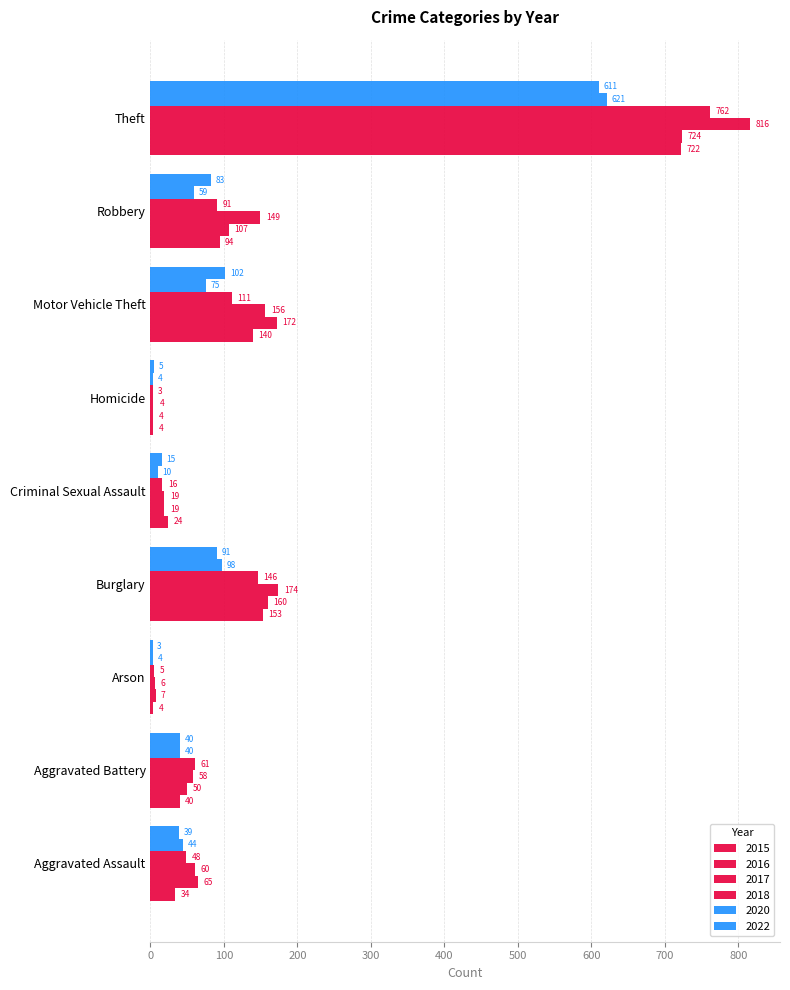

Which series has the largest total across all categories?

2017